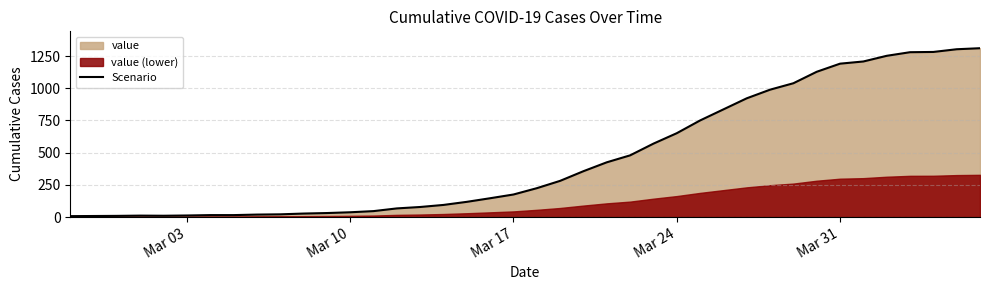

How many data points are above 224?

19